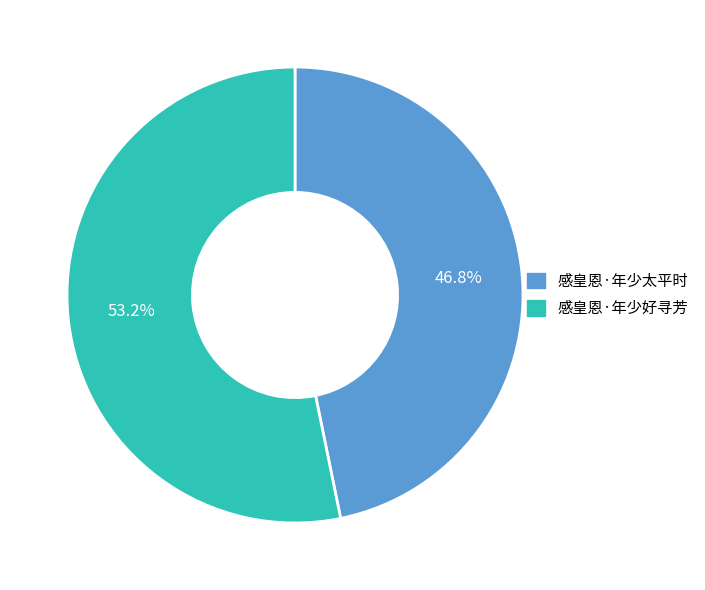

True or false: 感皇恩·年少好寻芳 accounts for 53% of the total.

True